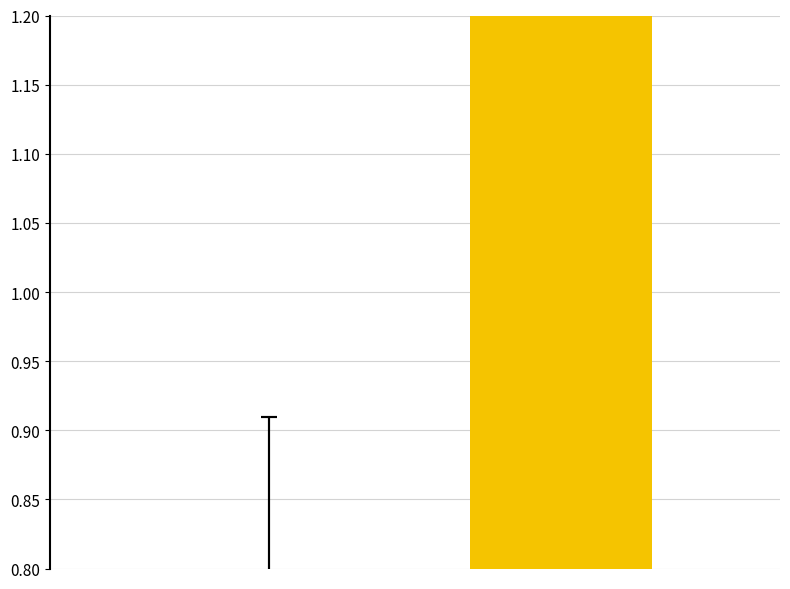

Is it true that the value at 0 is 0.8?

True